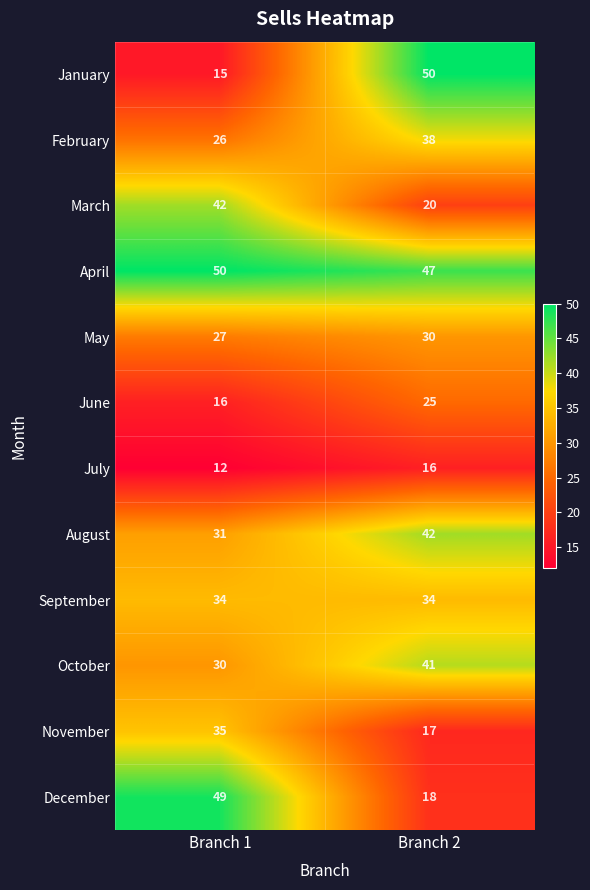

What is the smallest value displayed?

12